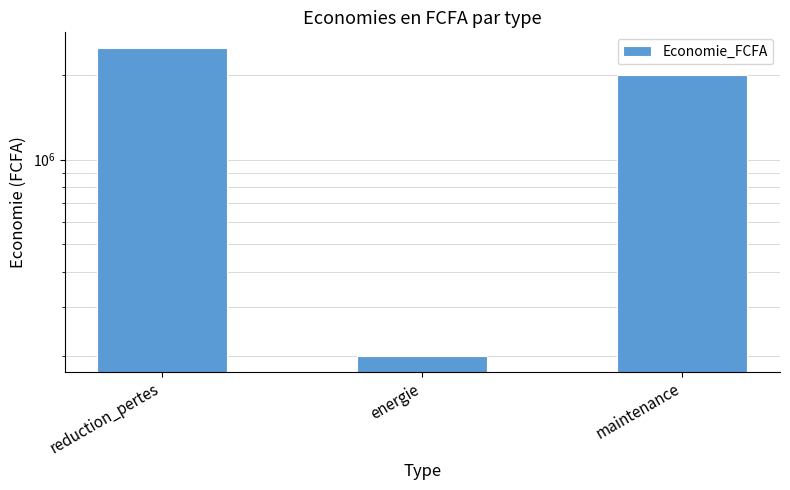

Count the number of values greater than 2000000.

1